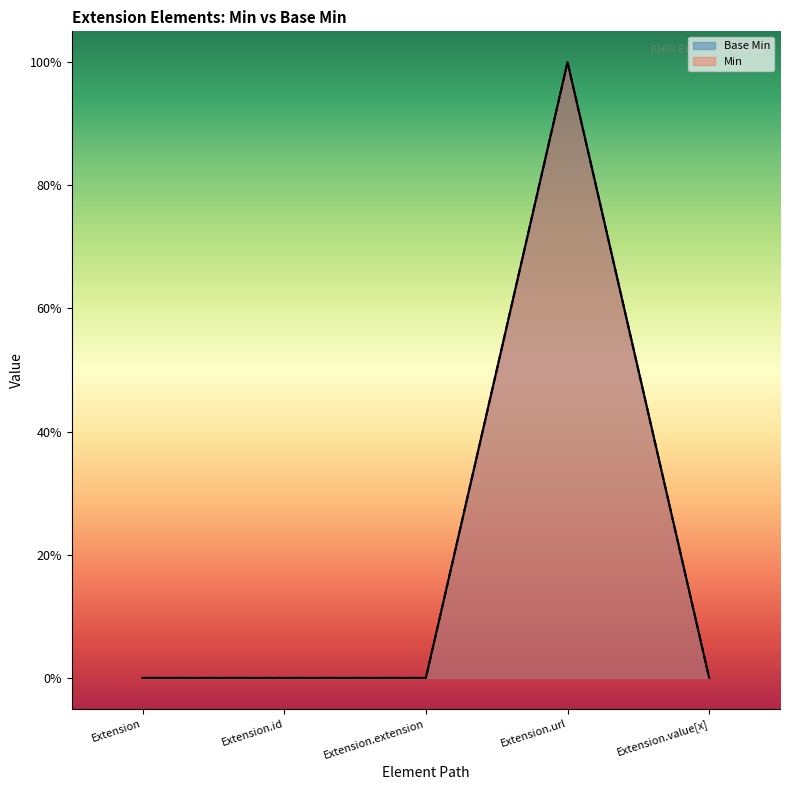

What are all the series names shown in the legend?

Base Min, Min